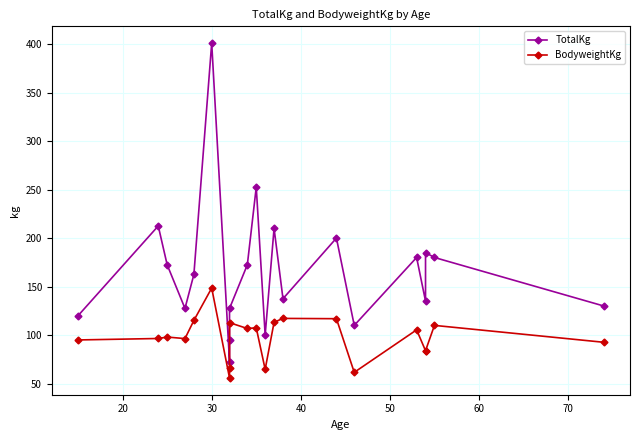

What is the average value of the TotalKg series?

165.9